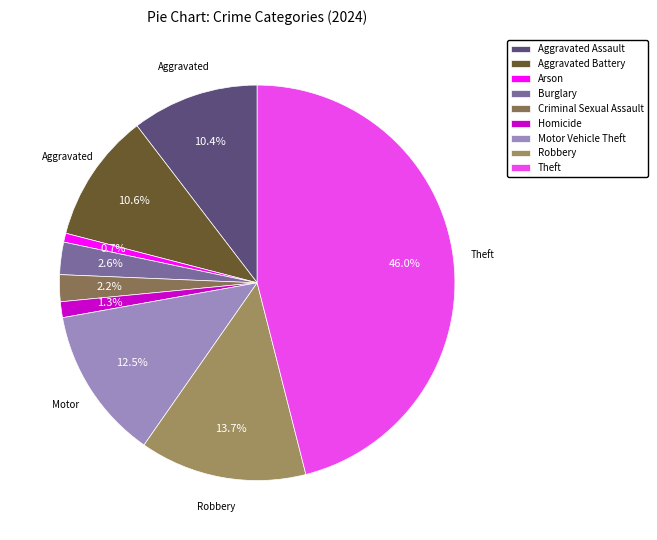

What percentage is NOT represented by Robbery?

86.3%